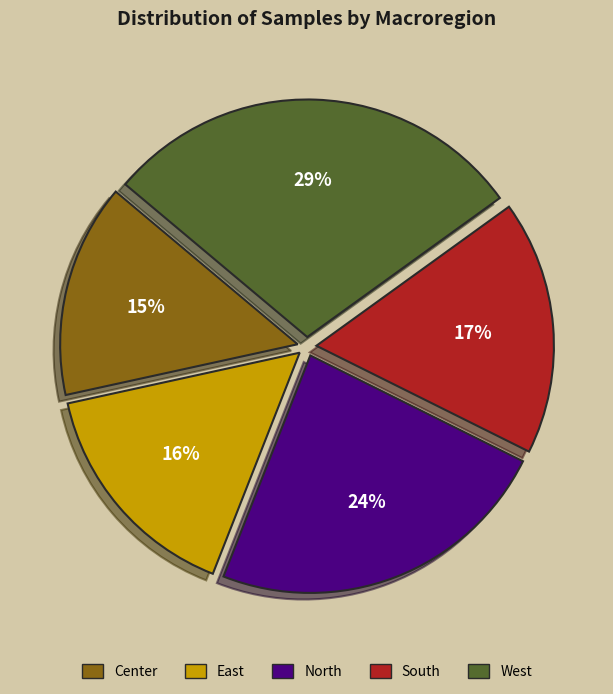

To the nearest percent, what is the combined percentage of West and East?

45%